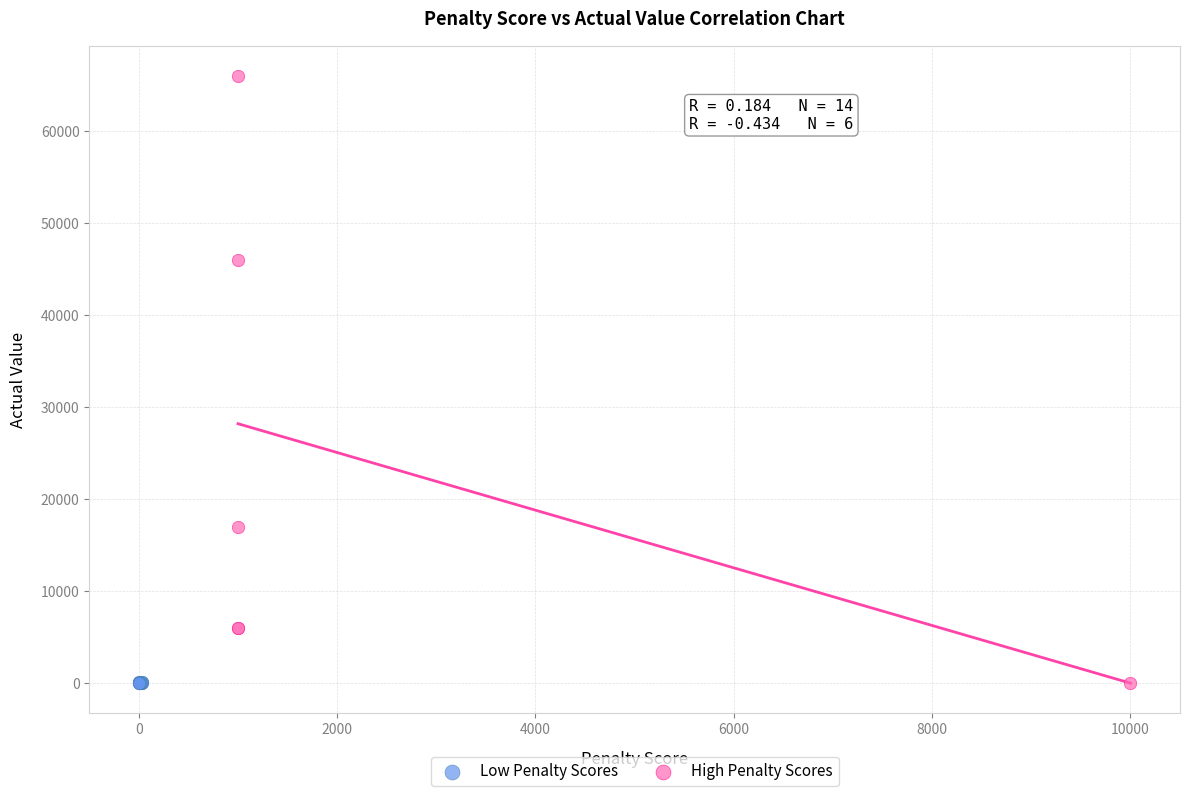

Which series has the widest spread of Y values?

High Penalty Scores